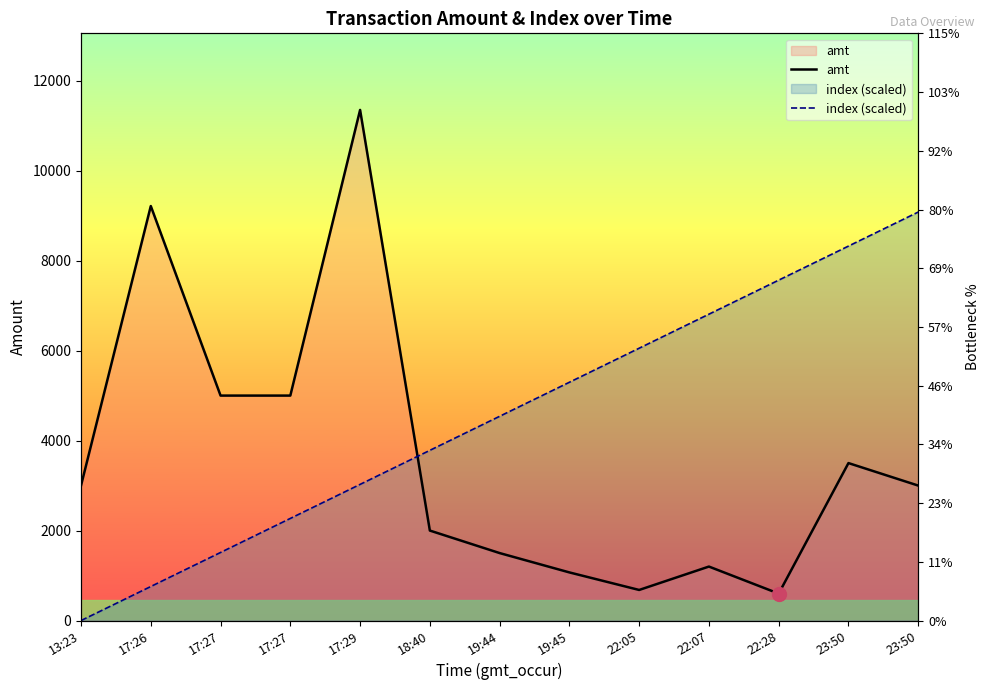

Reading right to left, list all the values displayed in this chart.

amt: 23:50=3000.0	23:50=3500.0	22:28=599.0	22:07=1200.0	22:05=680.0	19:45=1070.0	19:44=1500.0	18:40=2000.0	17:29=11349.0	17:27=5000.0	17:27=5000.0	17:26=9213.0	13:23=3000.0
index (scaled): 23:50=9079.2	23:50=8322.6	22:28=7566.0	22:07=6809.4	22:05=6052.8	19:45=5296.2	19:44=4539.6	18:40=3783.0	17:29=3026.4	17:27=2269.8	17:27=1513.2	17:26=756.6	13:23=0.0